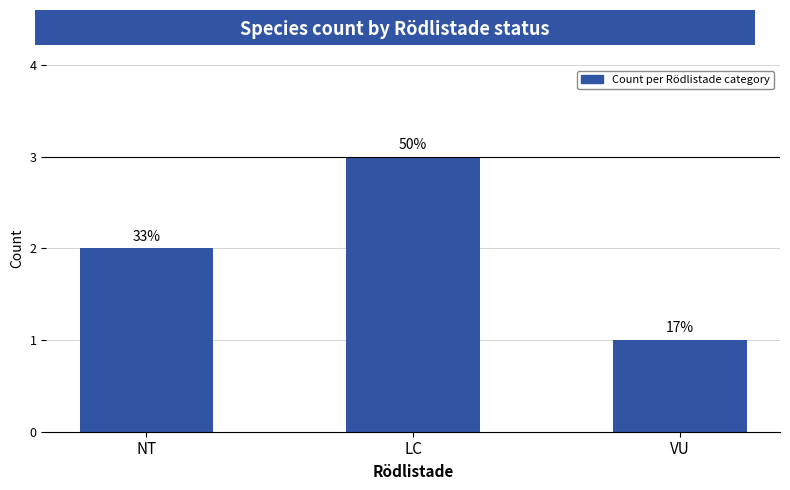

What is the maximum value shown in the chart?

3